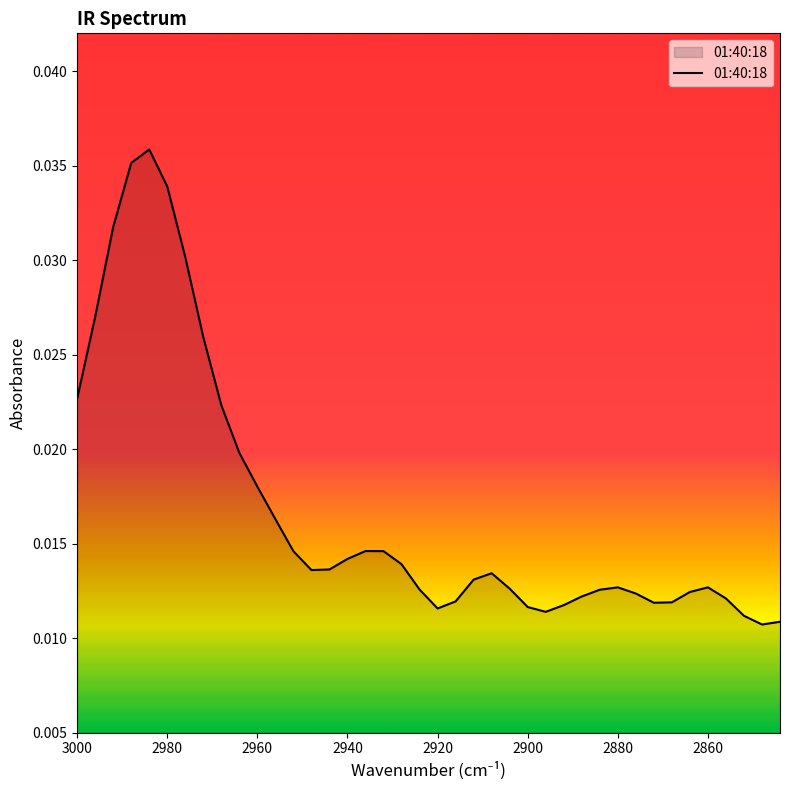

Does the chart have visible grid lines?

No